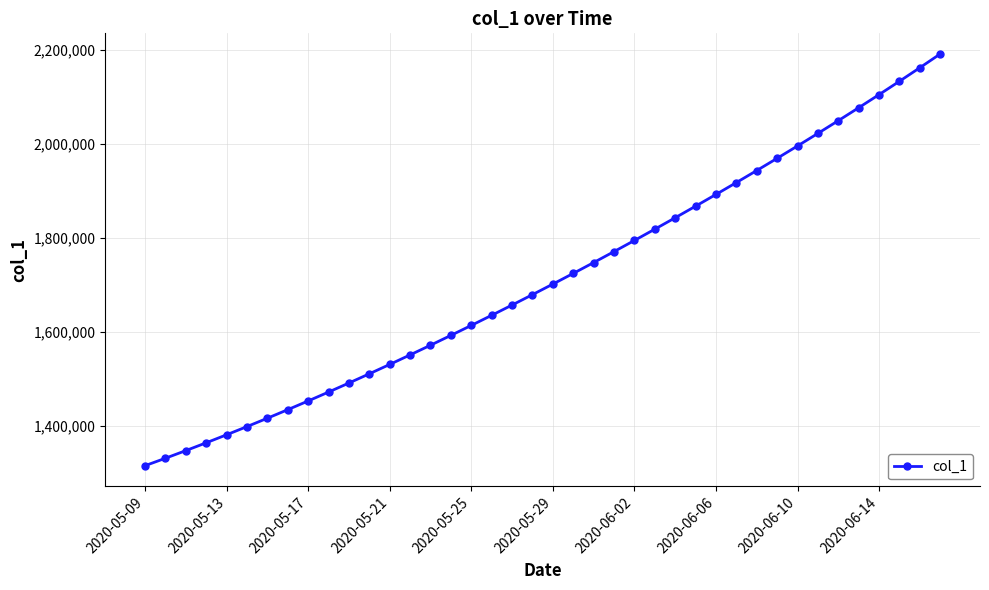

How many data points are less than 1701853?

20